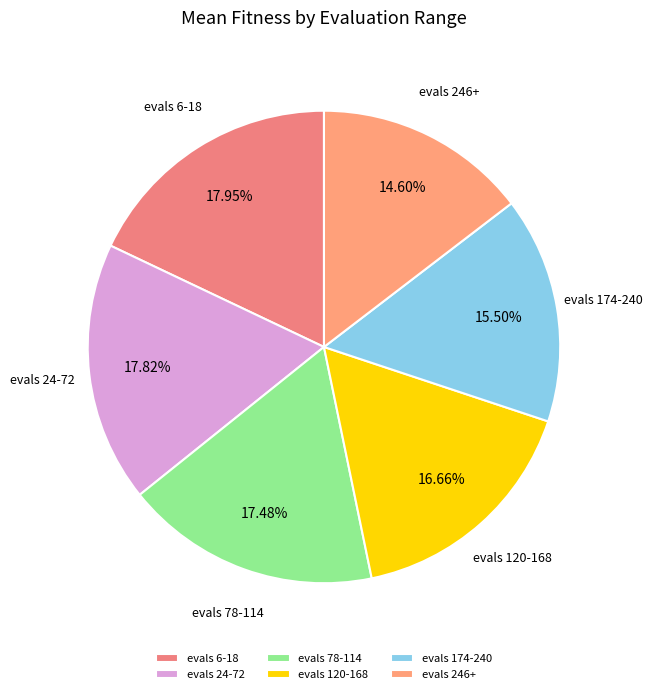

Which has a higher value, evals 174-240 or evals 24-72?

evals 24-72